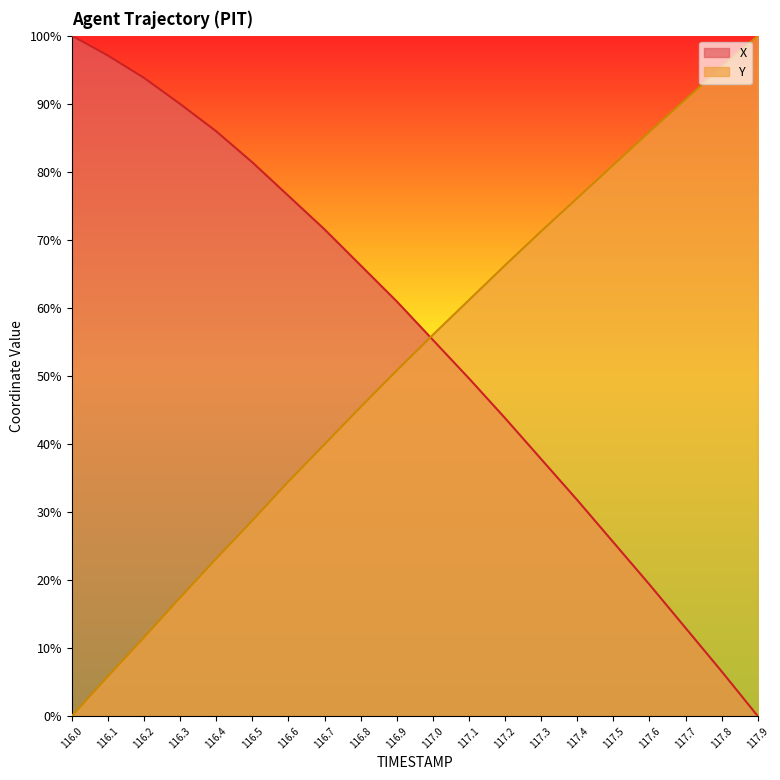

Which category has the highest value in the Y series?

117.9